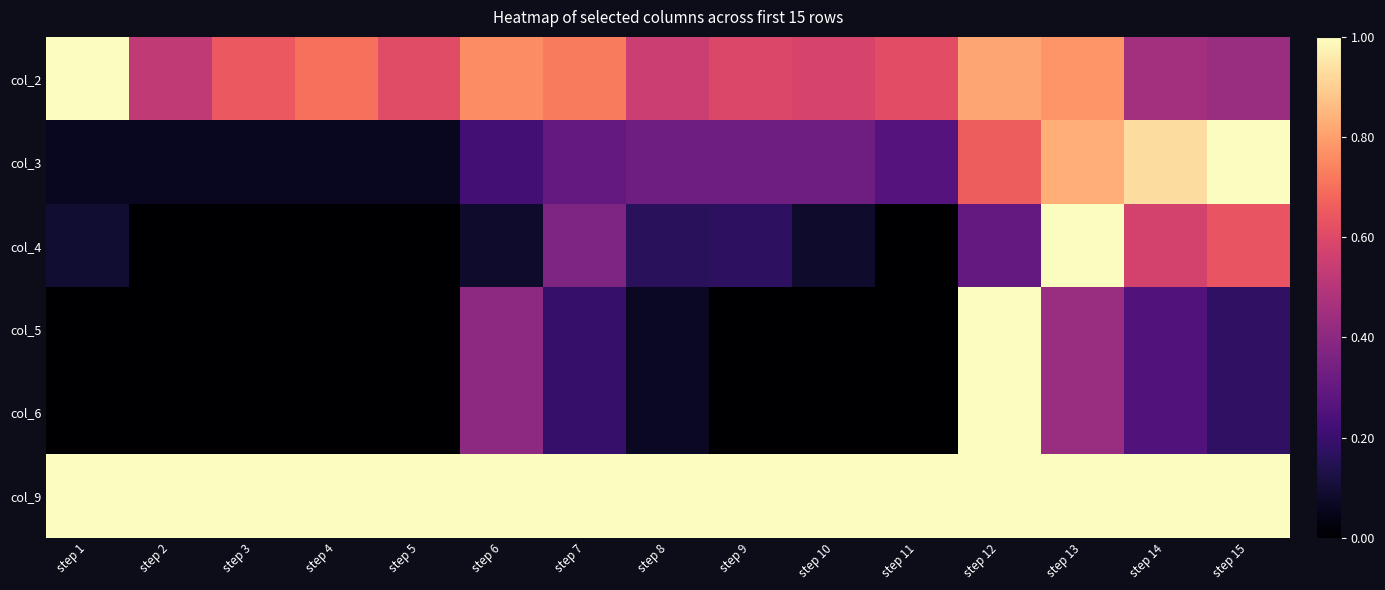

Reading left to right, transcribe all the data shown in this chart.

col_2: step 1=1.0	step 2=0.5	step 3=0.6	step 4=0.7	step 5=0.6	step 6=0.8	step 7=0.7	step 8=0.6	step 9=0.6	step 10=0.6	step 11=0.6	step 12=0.8	step 13=0.8	step 14=0.5	step 15=0.4
col_3: step 1=0.1	step 2=0.1	step 3=0.1	step 4=0.1	step 5=0.1	step 6=0.2	step 7=0.3	step 8=0.3	step 9=0.3	step 10=0.3	step 11=0.3	step 12=0.7	step 13=0.8	step 14=0.9	step 15=1.0
col_4: step 1=0.1	step 2=0.0	step 3=0.0	step 4=0.0	step 5=0.0	step 6=0.1	step 7=0.4	step 8=0.2	step 9=0.2	step 10=0.1	step 11=0.0	step 12=0.3	step 13=1.0	step 14=0.6	step 15=0.6
col_5: step 1=0.0	step 2=0.0	step 3=0.0	step 4=0.0	step 5=0.0	step 6=0.4	step 7=0.2	step 8=0.1	step 9=0.0	step 10=0.0	step 11=0.0	step 12=1.0	step 13=0.4	step 14=0.3	step 15=0.2
col_6: step 1=0.0	step 2=0.0	step 3=0.0	step 4=0.0	step 5=0.0	step 6=0.4	step 7=0.2	step 8=0.1	step 9=0.0	step 10=0.0	step 11=0.0	step 12=1.0	step 13=0.4	step 14=0.3	step 15=0.2
col_9: step 1=1.0	step 2=1.0	step 3=1.0	step 4=1.0	step 5=1.0	step 6=1.0	step 7=1.0	step 8=1.0	step 9=1.0	step 10=1.0	step 11=1.0	step 12=1.0	step 13=1.0	step 14=1.0	step 15=1.0